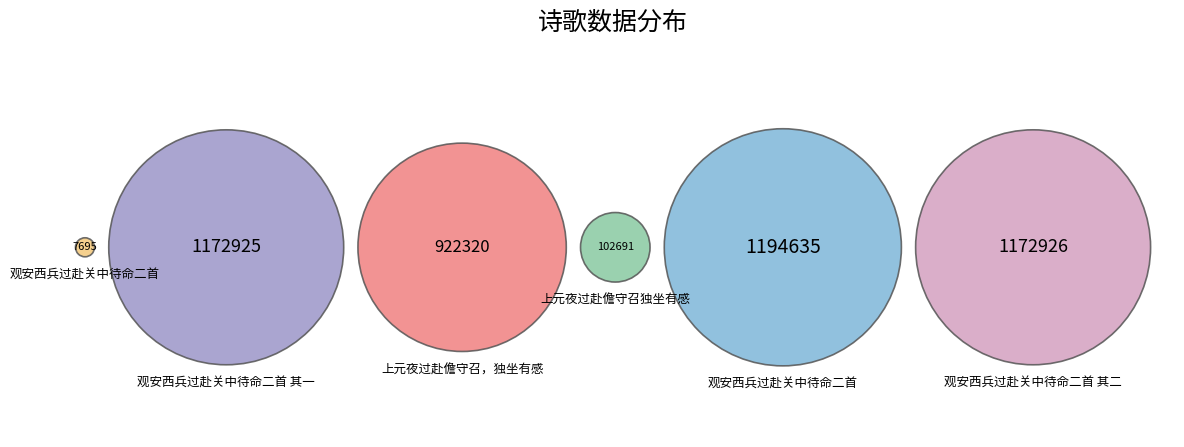

Is it true that 观安西兵过赴关中待命二首 其一 is 35% of the pie?

False